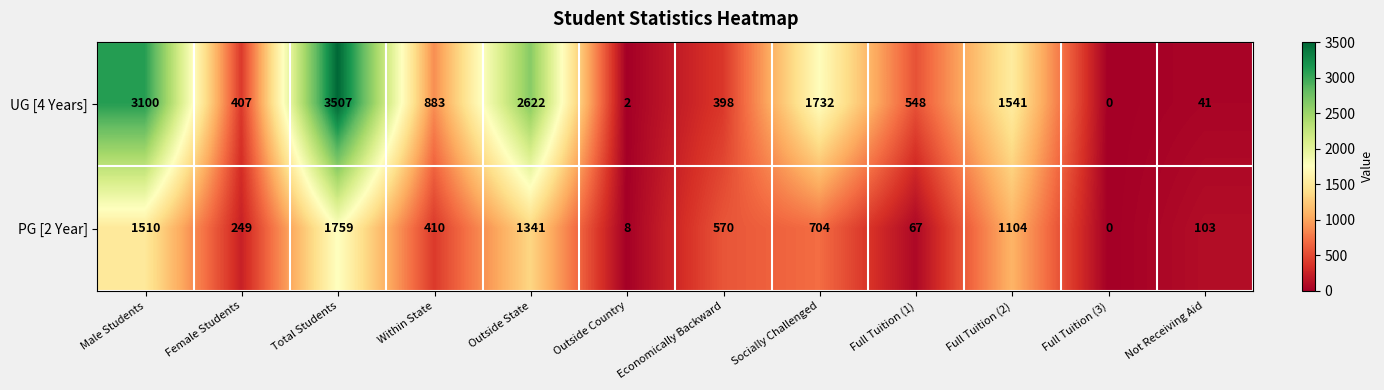

Where does the UG [4 Years] series first go above 883?

Male Students